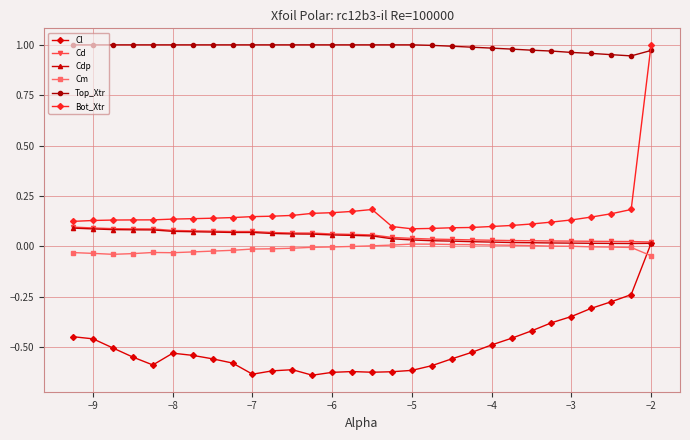

Which series has the largest range (max minus min)?

Bot_Xtr